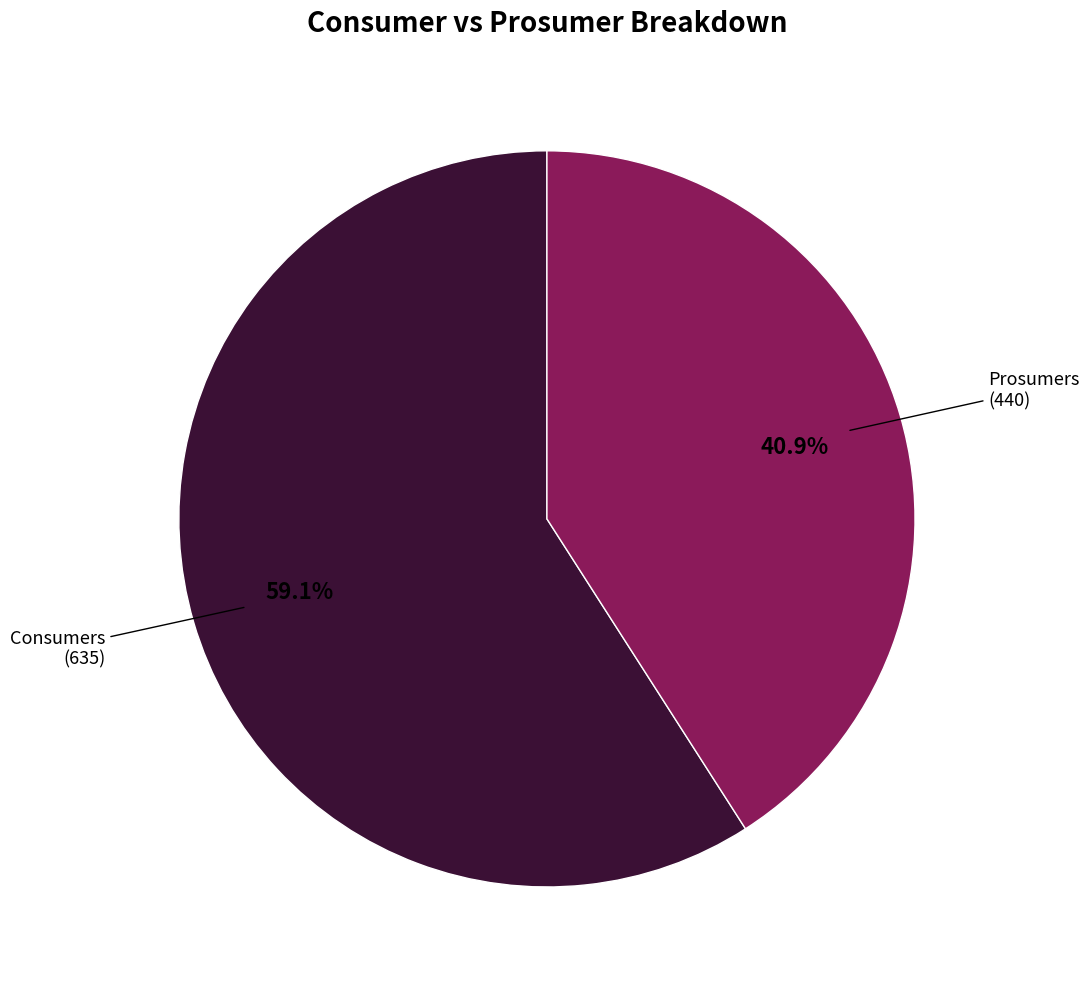

Is there any slice that represents more than half of the pie?

Yes